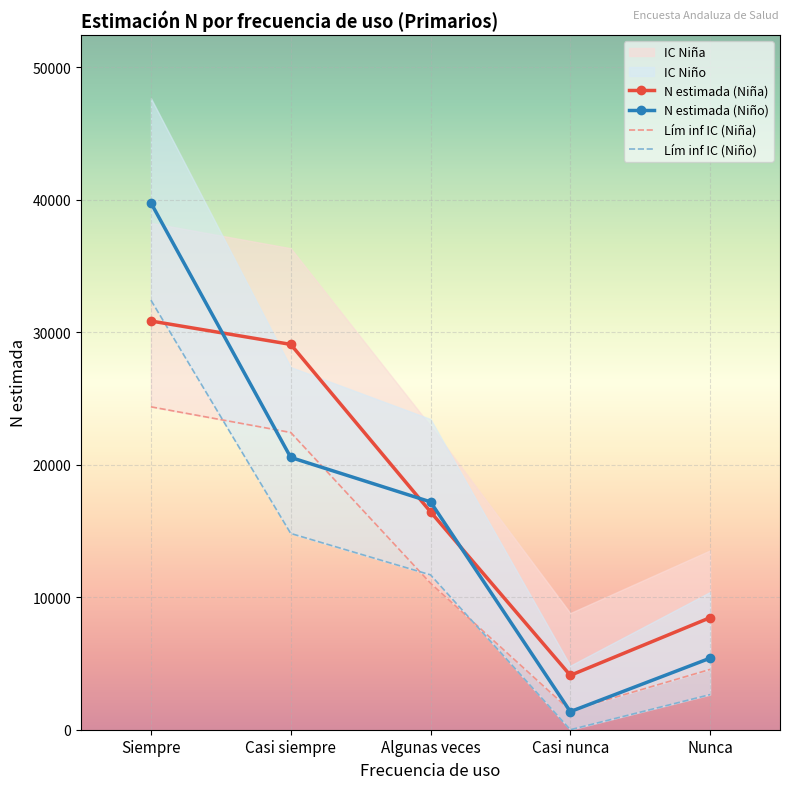

What is the sum of all Lím inf IC (Niño) values?

61563